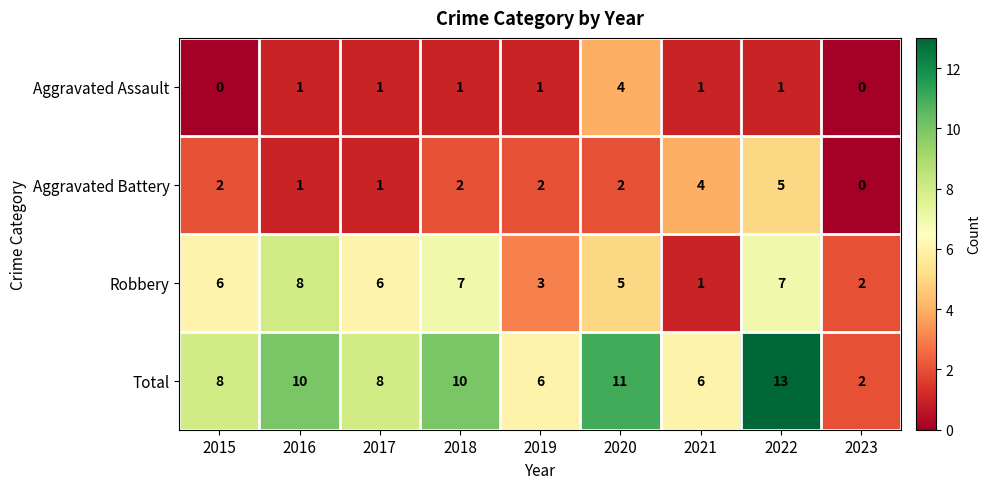

What is the difference between the maximum and second lowest values in the Total series?

7